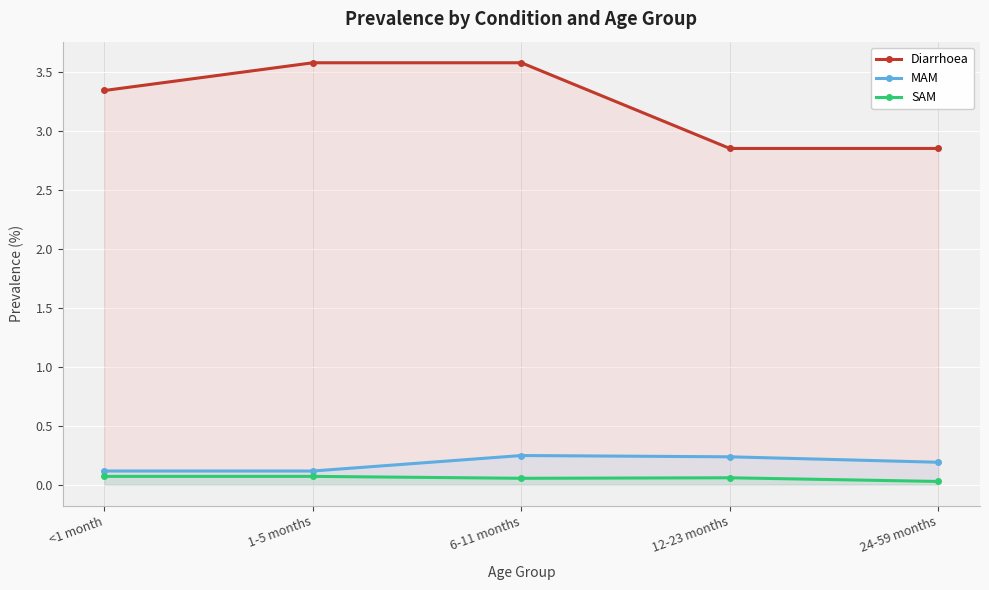

True or false: MAM has a value of 0.2 at <1 month.

False